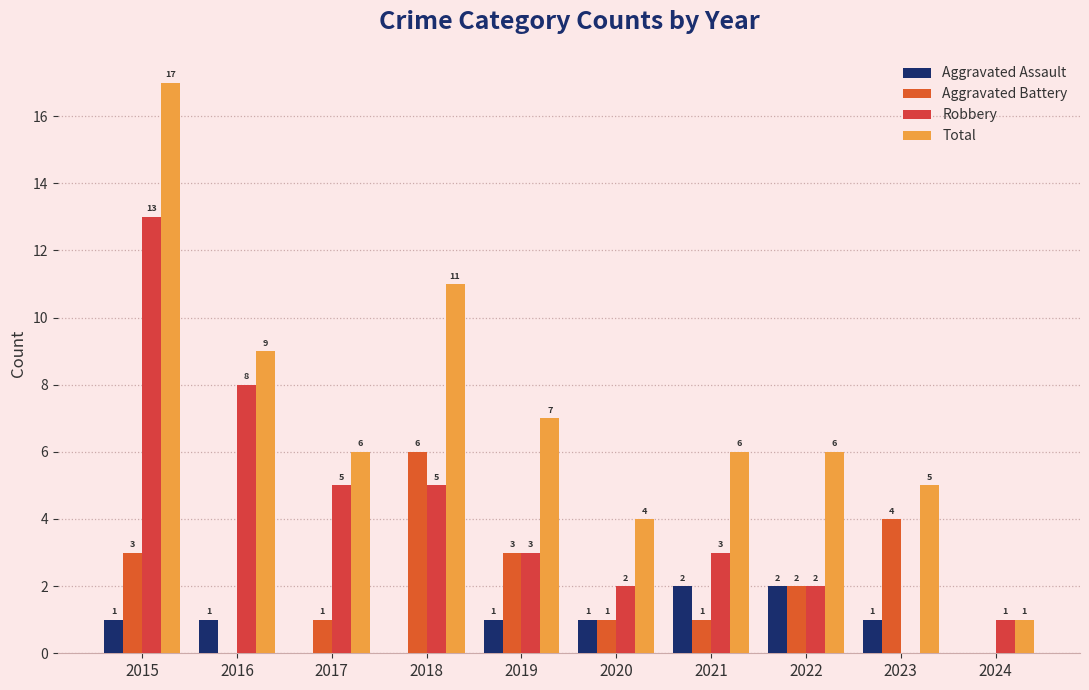

What are all the series names shown in the legend?

Aggravated Assault, Aggravated Battery, Robbery, Total